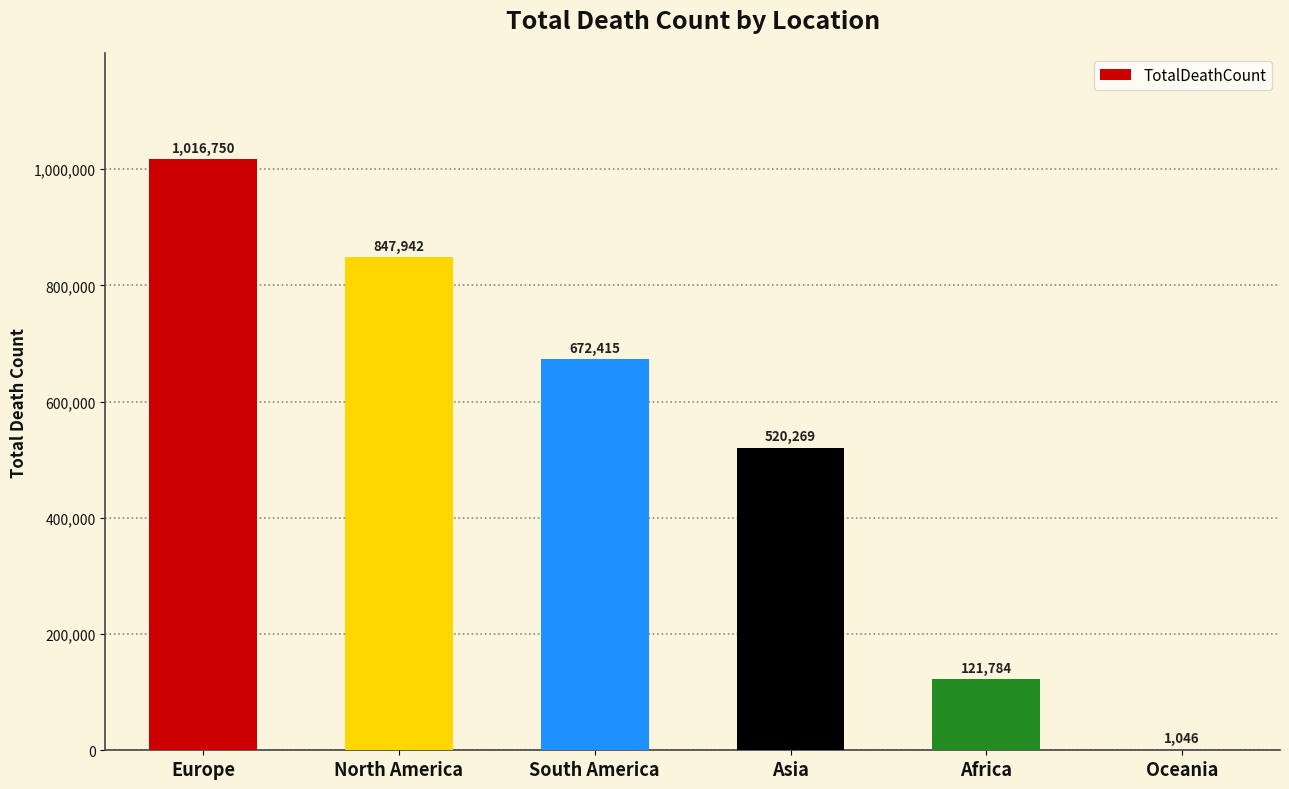

At which category does the chart reach its peak across all series?

Europe